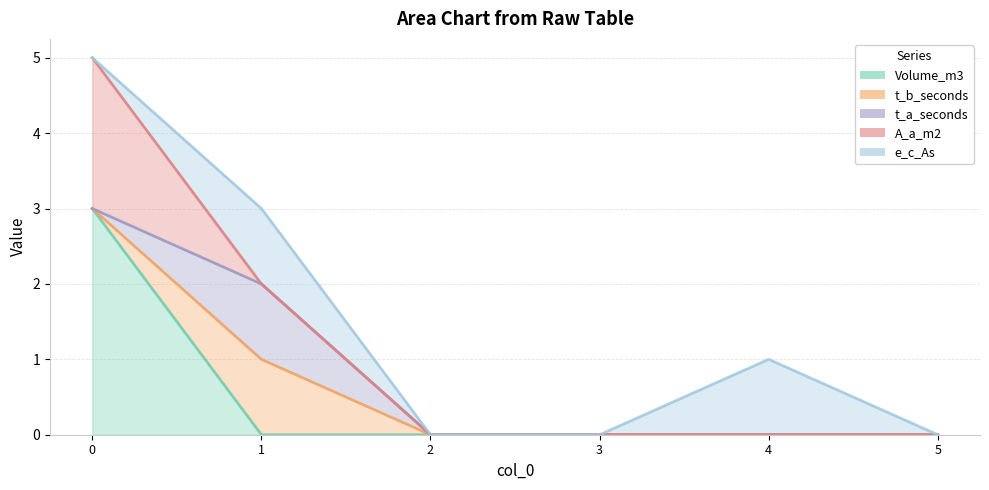

True or false: t_a_seconds has a value of 0 at 3.

True